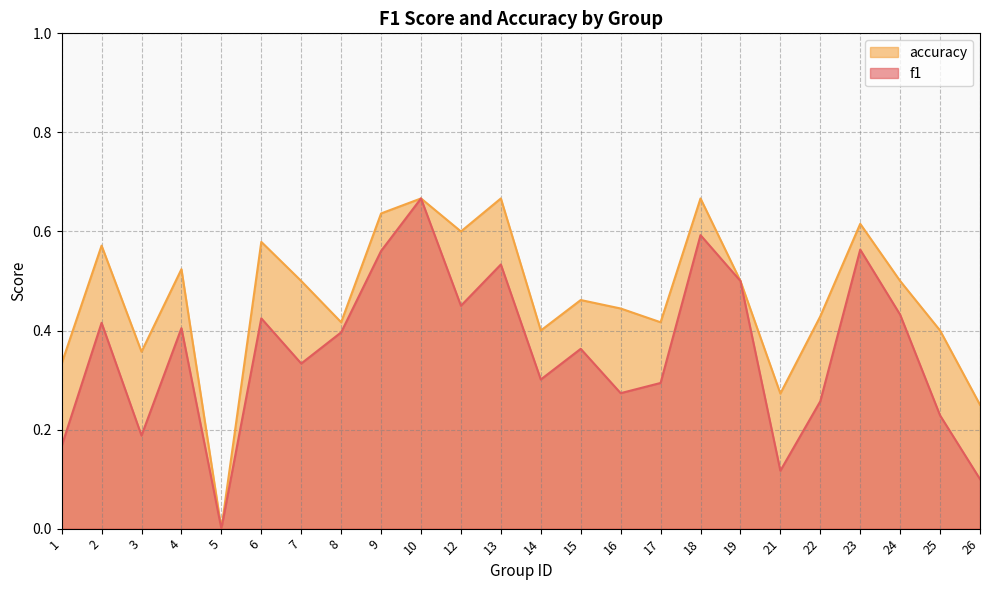

Does the chart display data point markers on the line(s)?

No